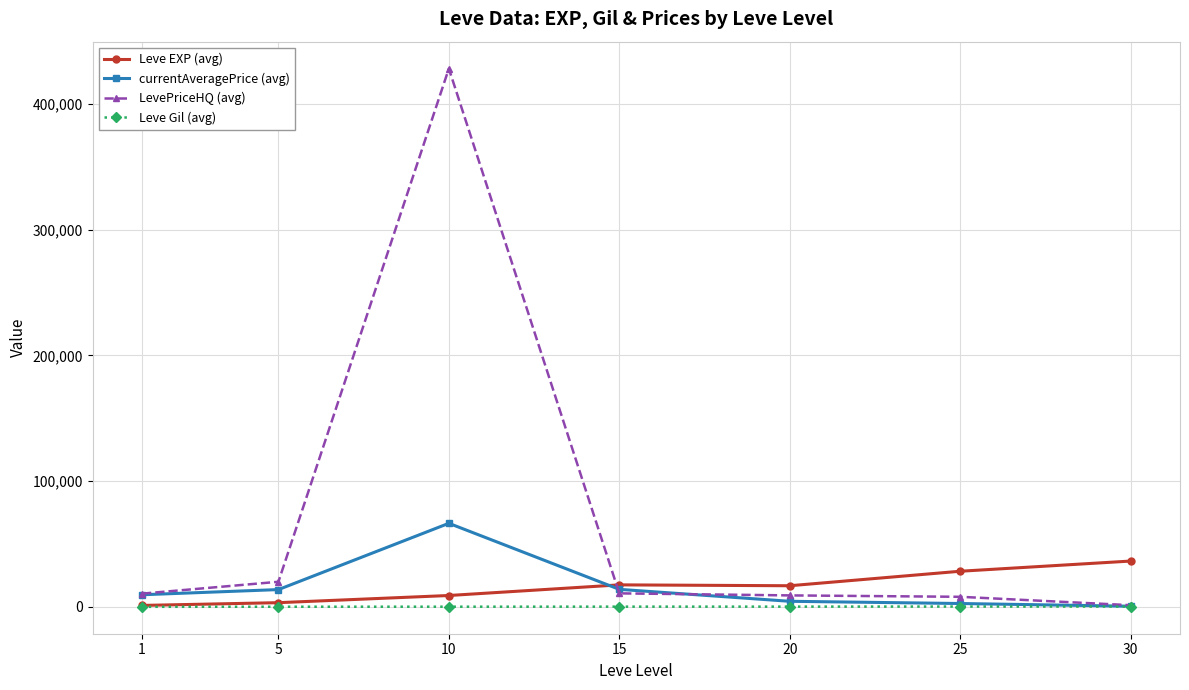

True or false: LevePriceHQ (avg) has more than 2 interior local peaks.

False